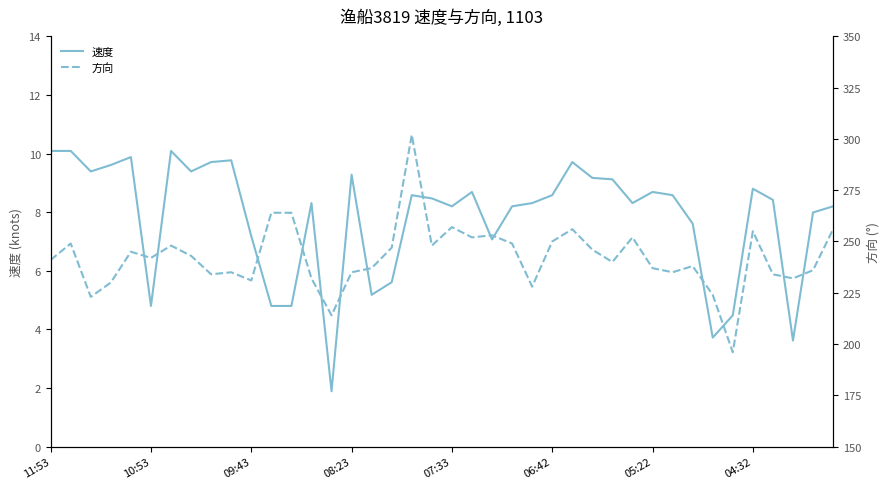

In 速度, how many points are higher than both neighbors (excluding endpoints)?

10